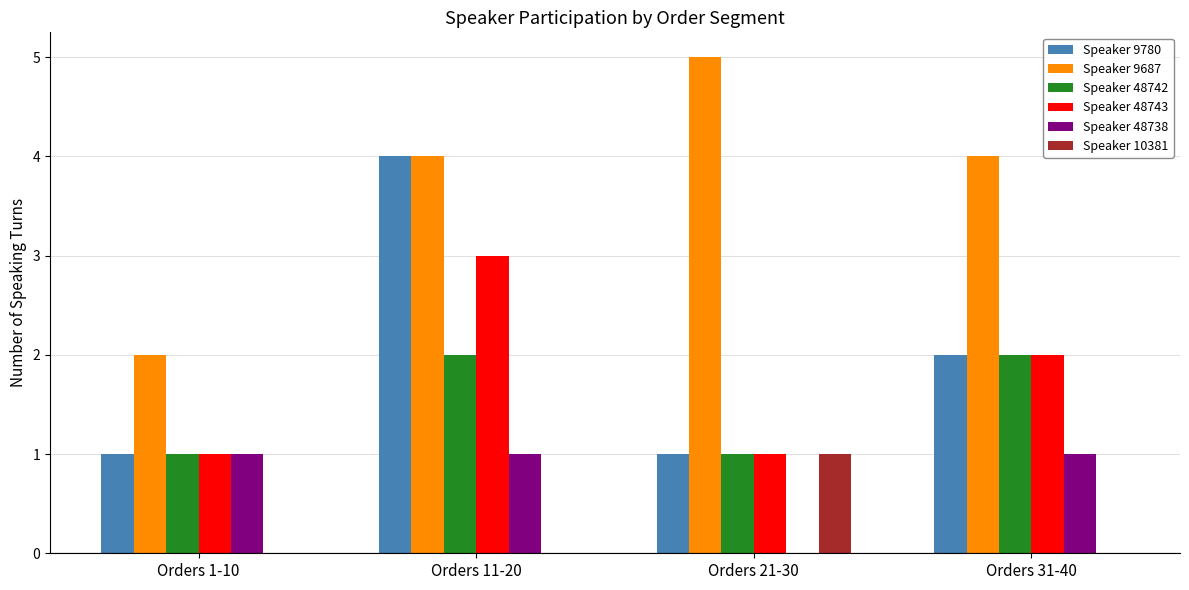

Which series has the largest total across all categories?

Speaker 9687